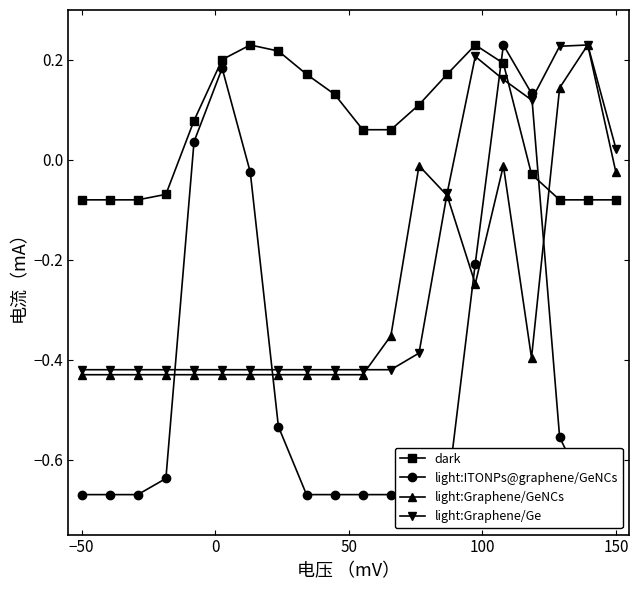

After their last crossing, which series has the higher values: dark or light:Graphene/GeNCs?

light:Graphene/GeNCs